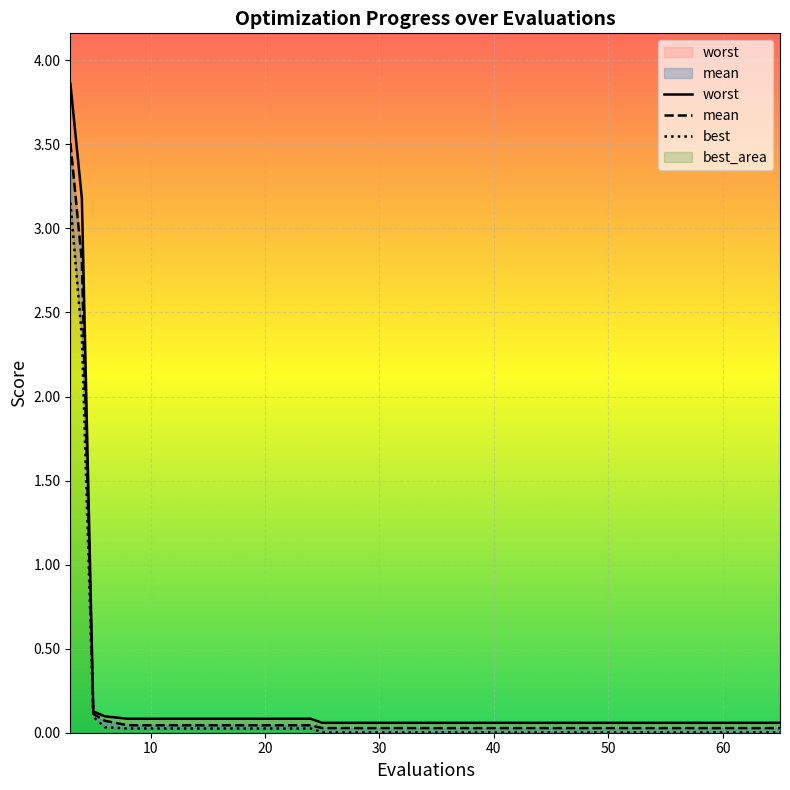

How many lines are shown in the chart?

3